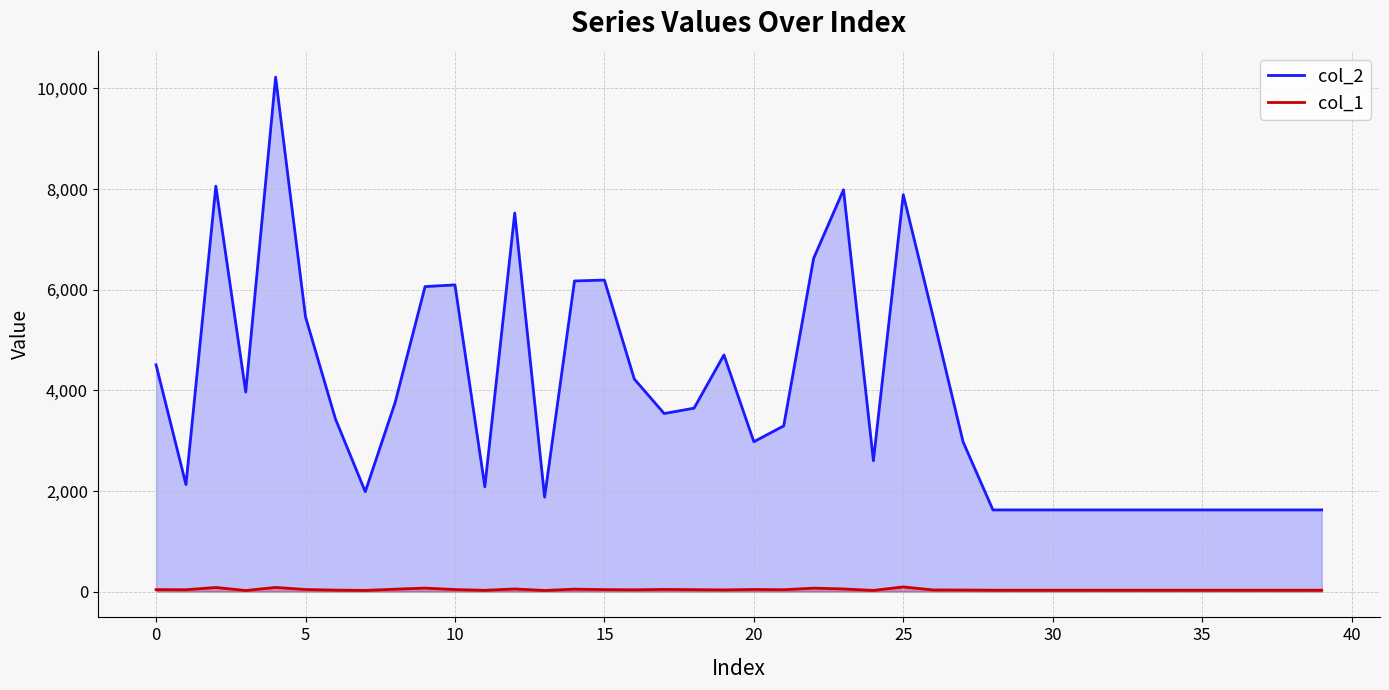

True or false: col_2 and col_1 intersect in this chart.

False